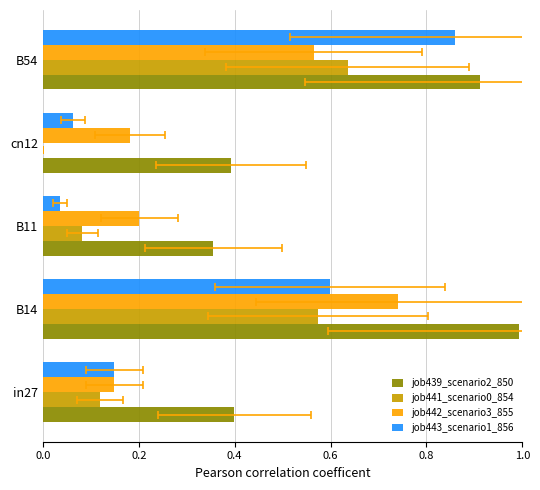

What is the value of the job441_scenario0_854 bar at the 3rd from the left?

0.1